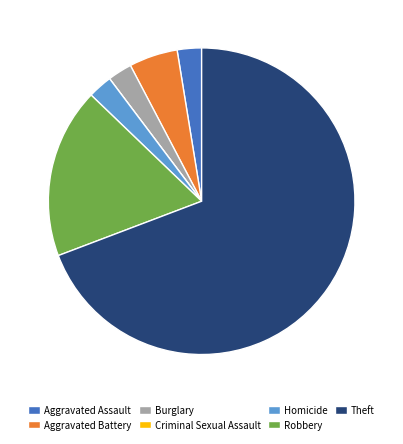

Which category has the biggest portion of the pie?

Theft